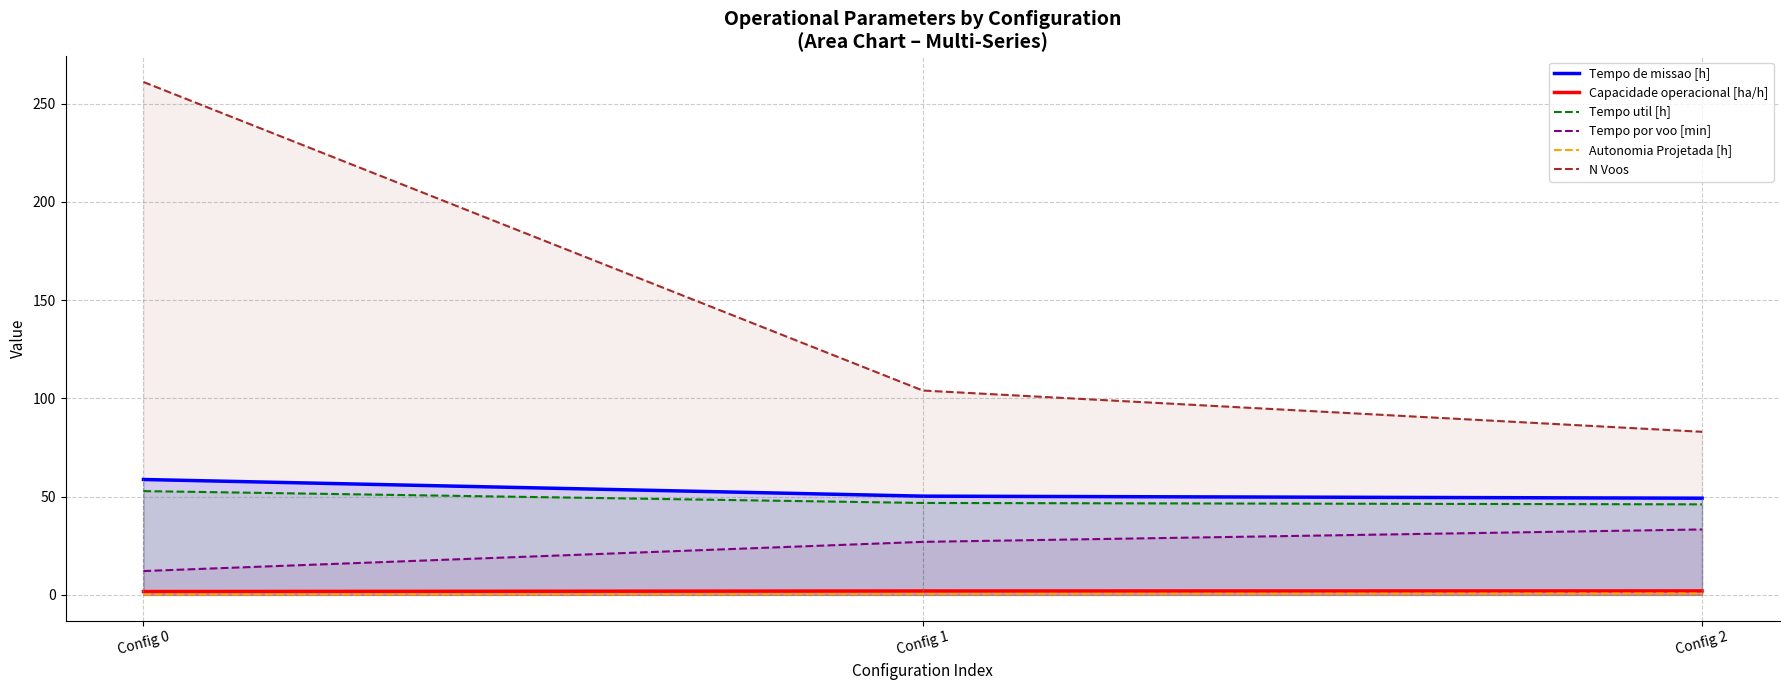

What is the difference between the Tempo util [h] values at Config 0 and Config 1?

6.0